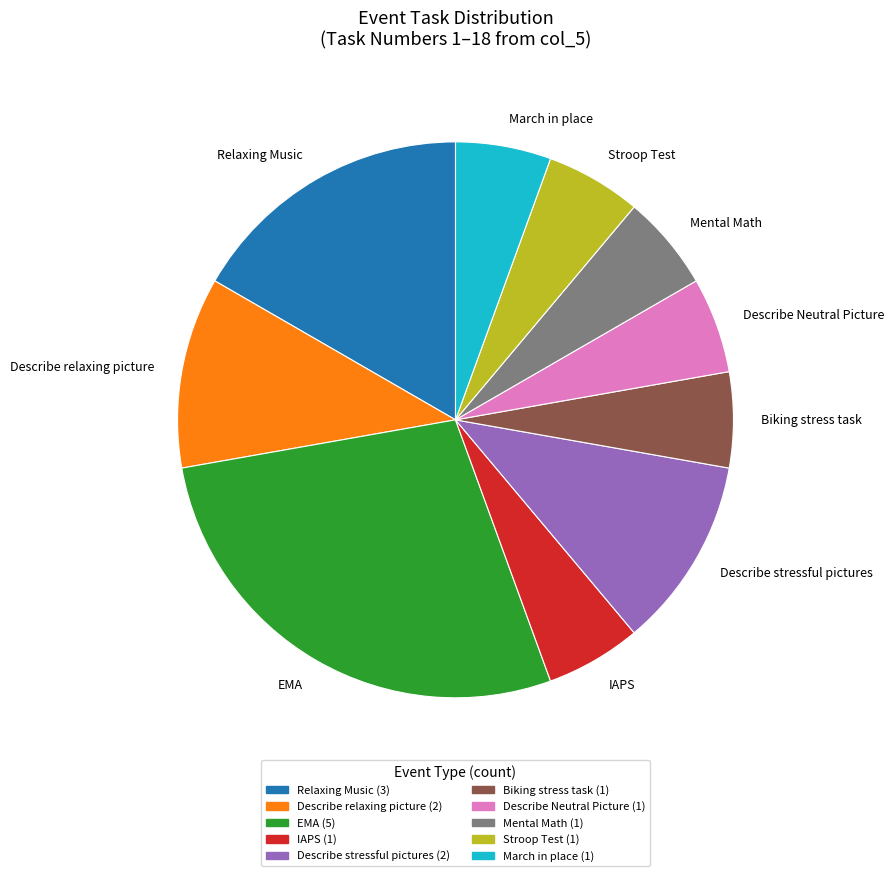

Is the sum of Describe relaxing picture and Mental Math greater than half?

No